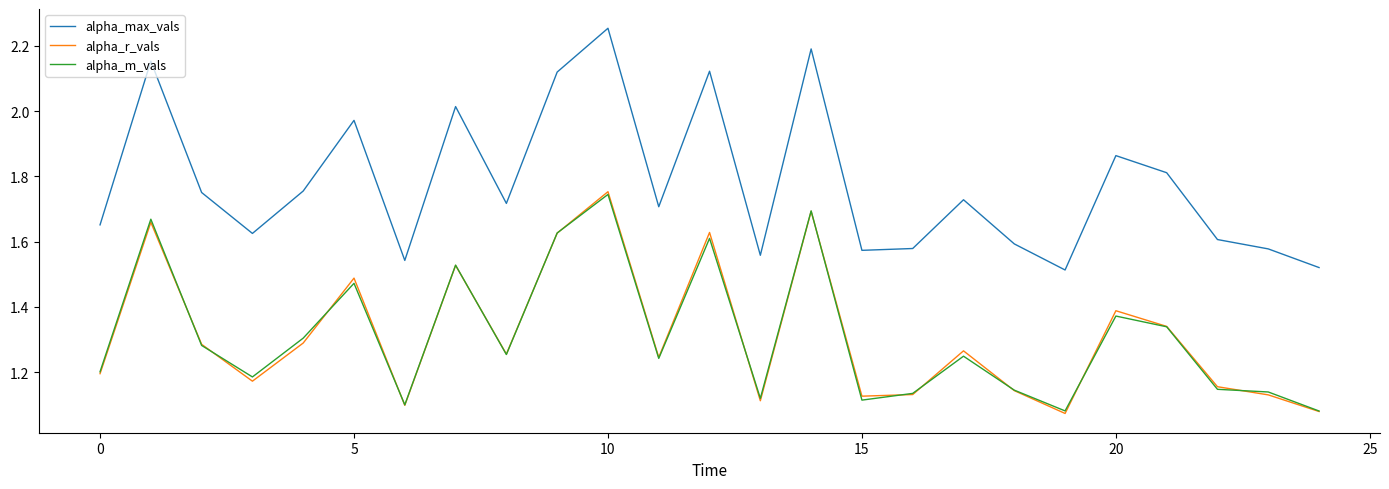

What is the sum of all alpha_r_vals values?

32.9